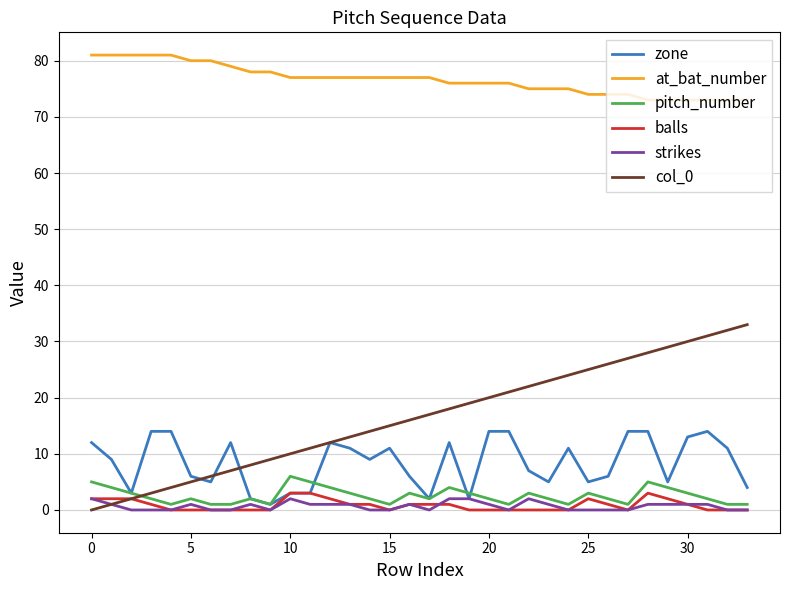

List the series in order of their peak value, lowest first.

strikes, balls, pitch_number, zone, col_0, at_bat_number